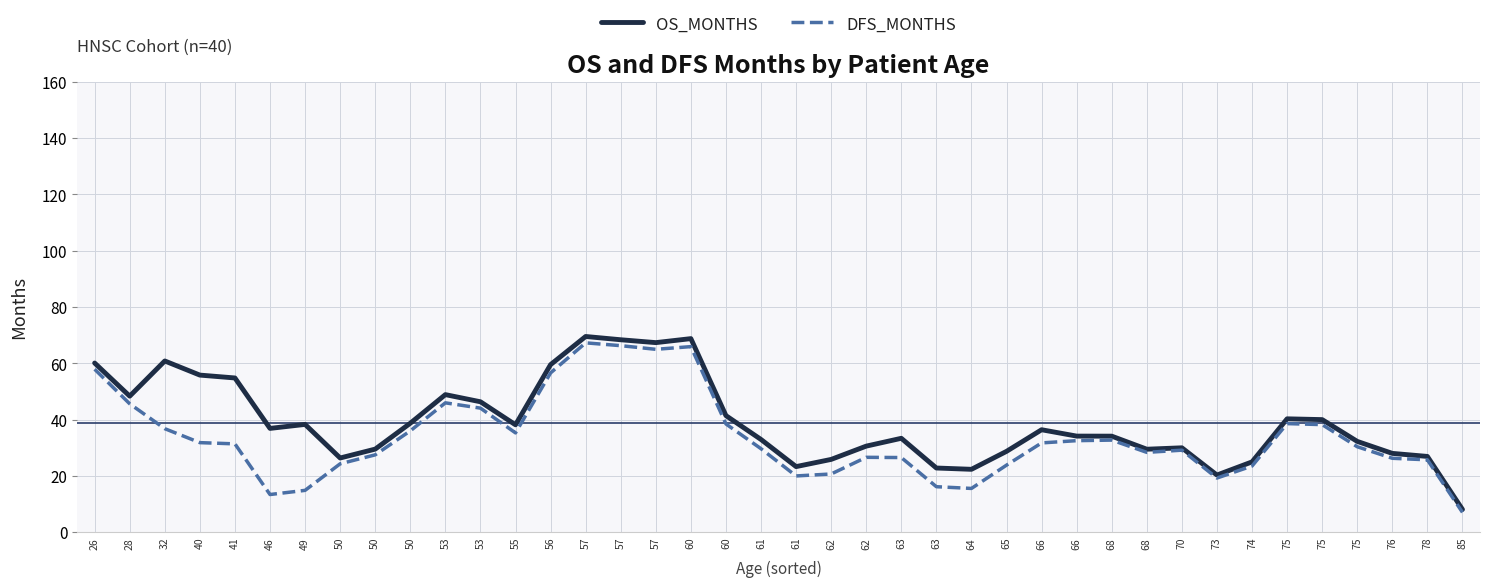

What are all the series names shown in the legend?

OS_MONTHS, DFS_MONTHS